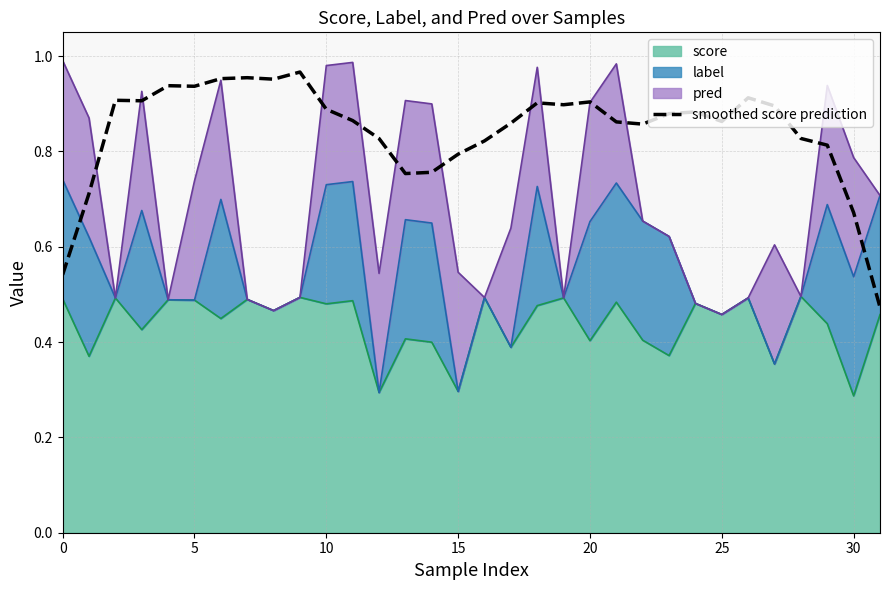

What is the difference between the maximum and minimum values?

0.5